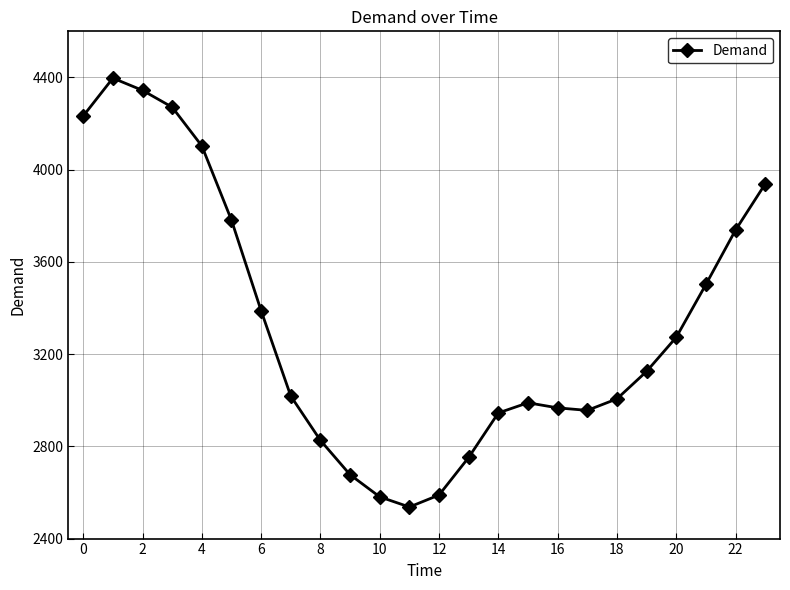

What is the sum of all values?

79936